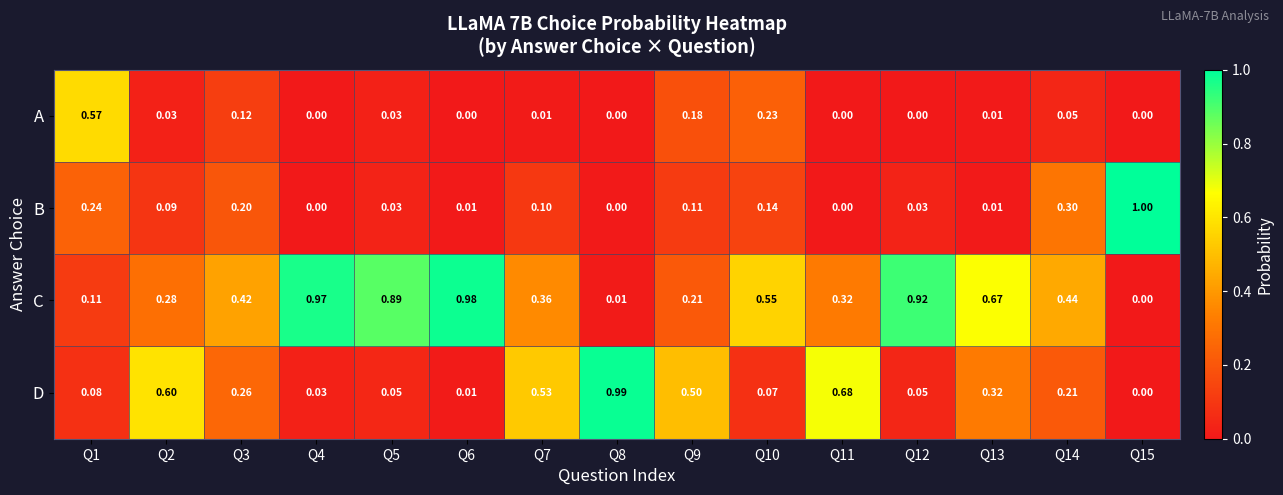

At which category does the chart reach its peak across all series?

Q15